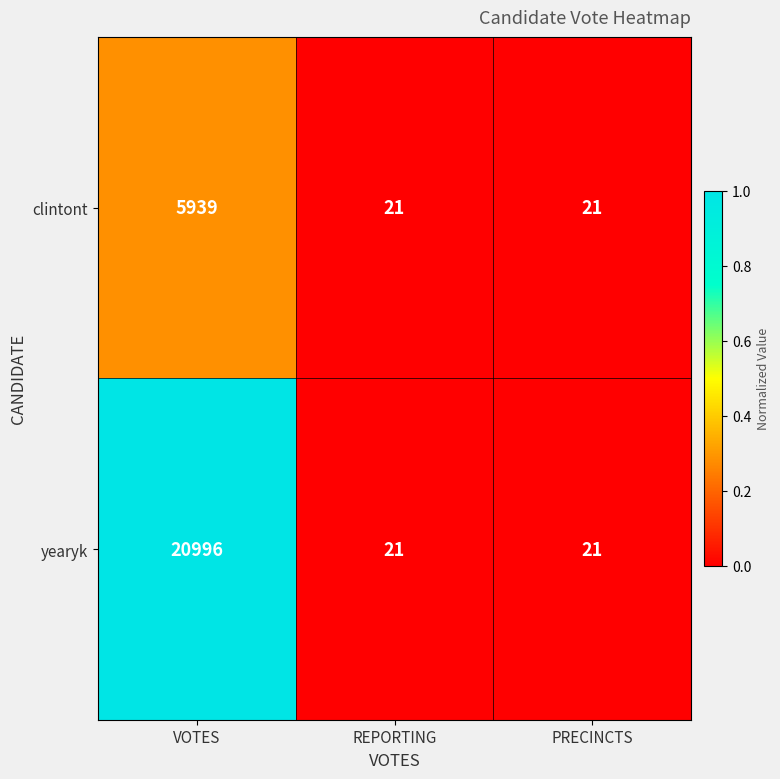

Which series has the largest total across all categories?

yearyk